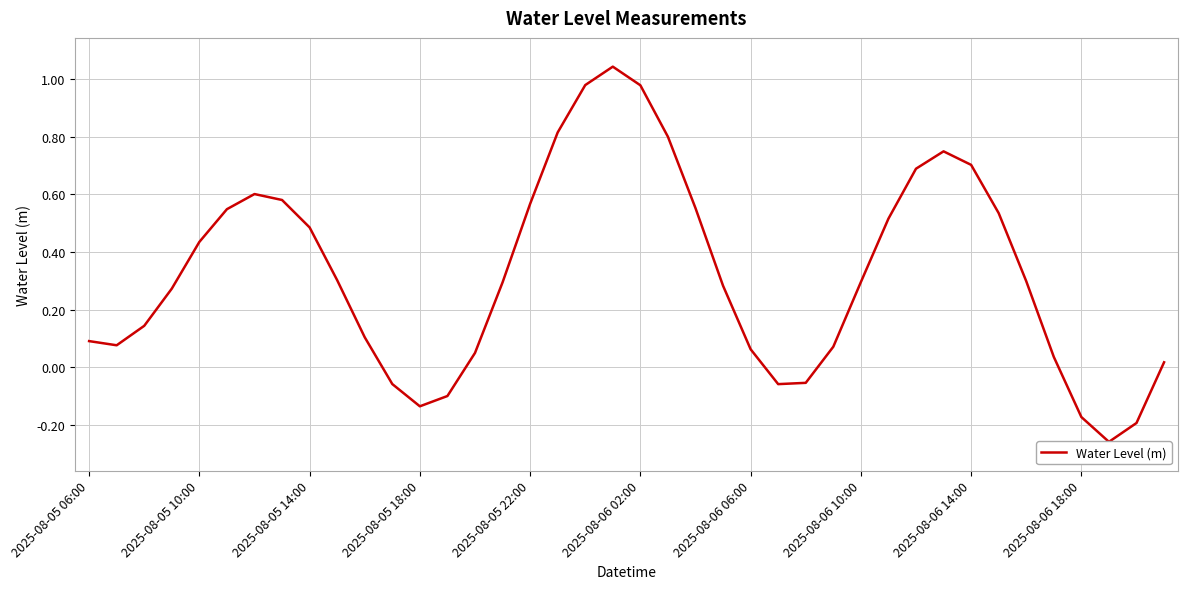

What position from the left is 19?

20